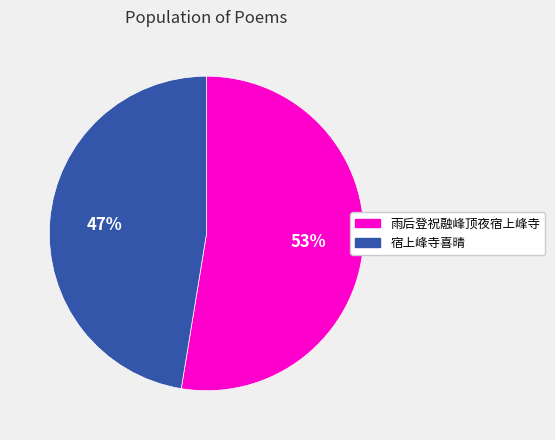

Combined, do 宿上峰寺喜晴 and 雨后登祝融峰顶夜宿上峰寺 account for over 50%?

Yes